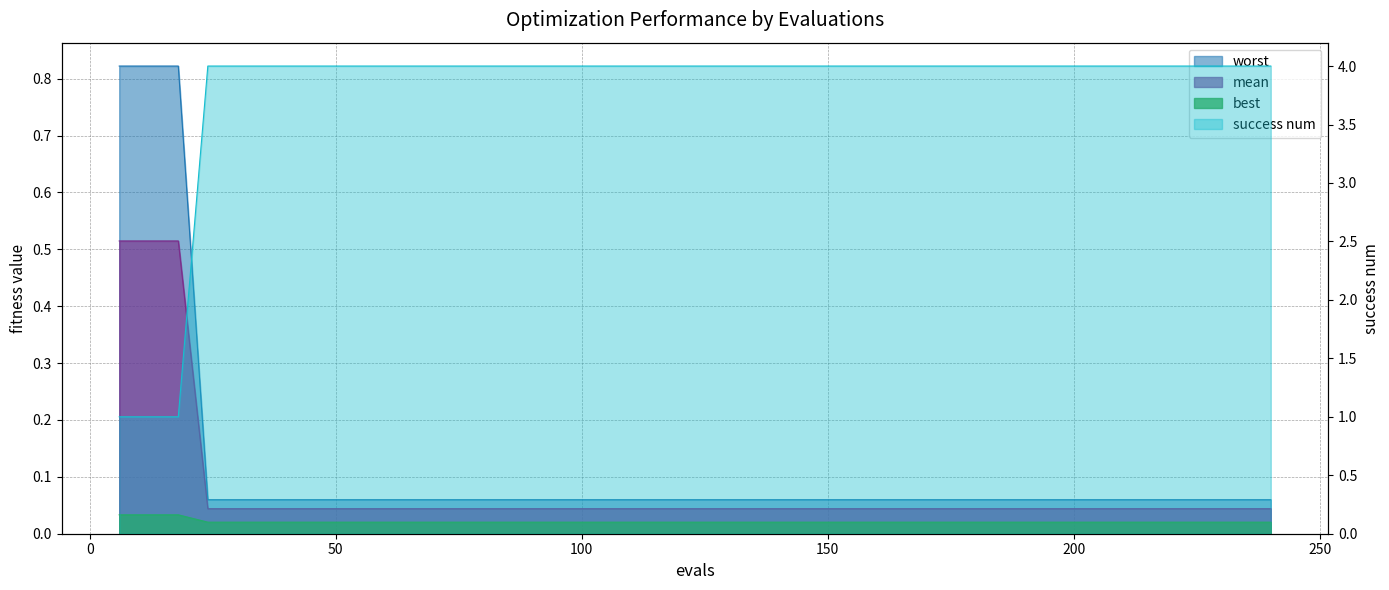

Between 138 and 120, which is larger?

138